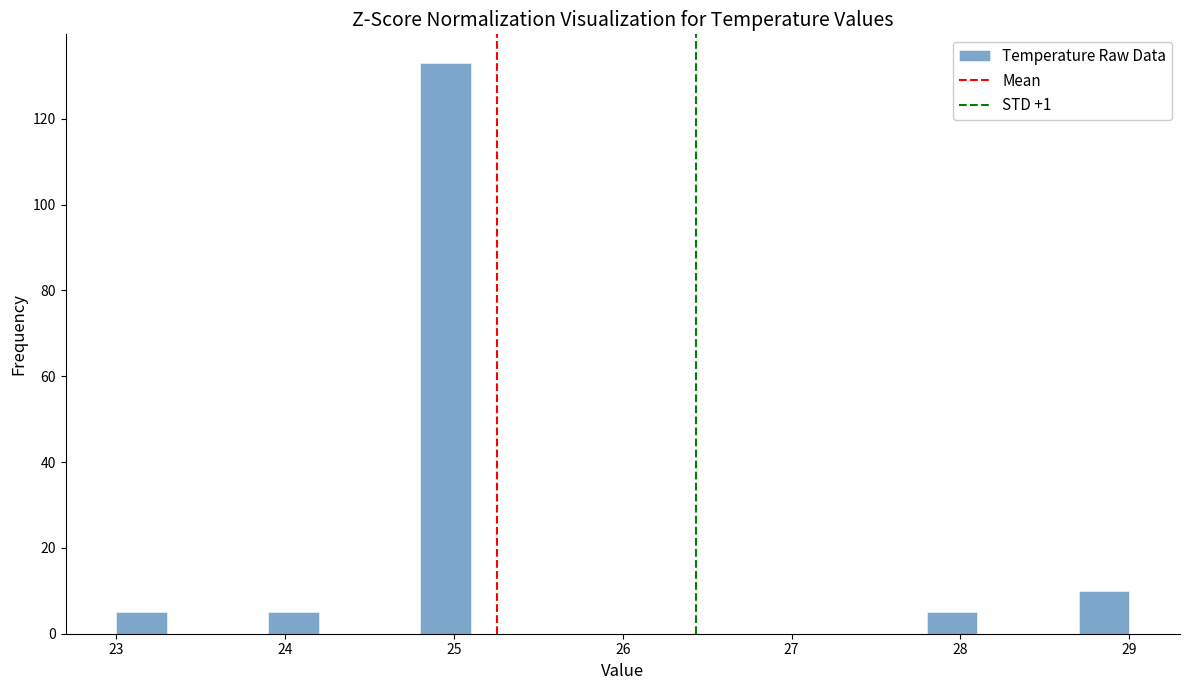

Around what value on the x-axis is the tallest bar? Give the approximate position of its centre, as read against the axis.

25.0